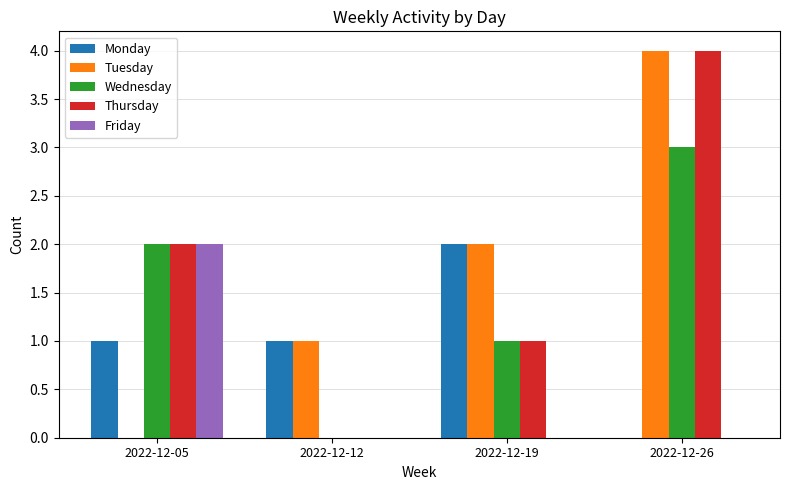

Between 2022-12-12 and 2022-12-26, which series saw the biggest shift?

Thursday